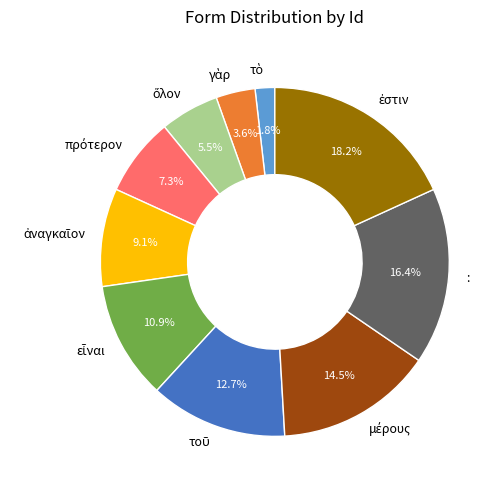

Does : account for over 50% of the chart?

No